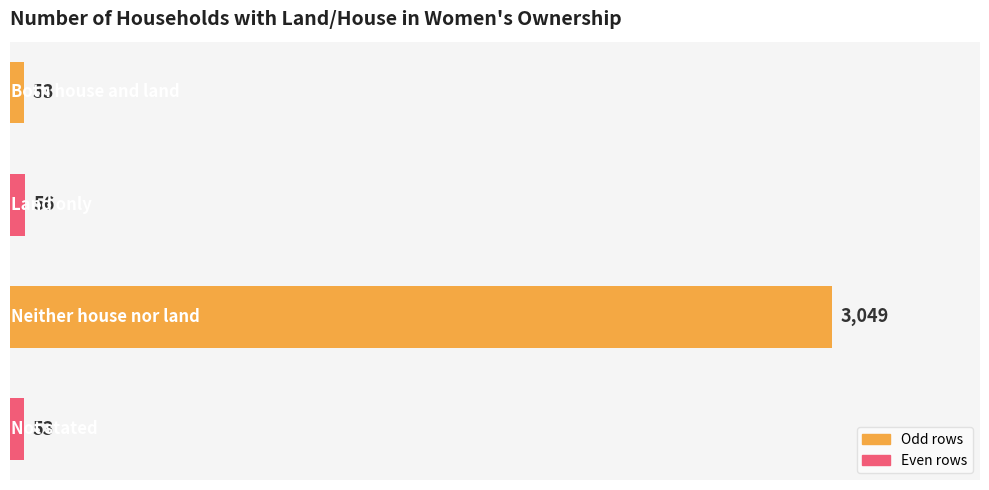

What is the sum of all values?

3211